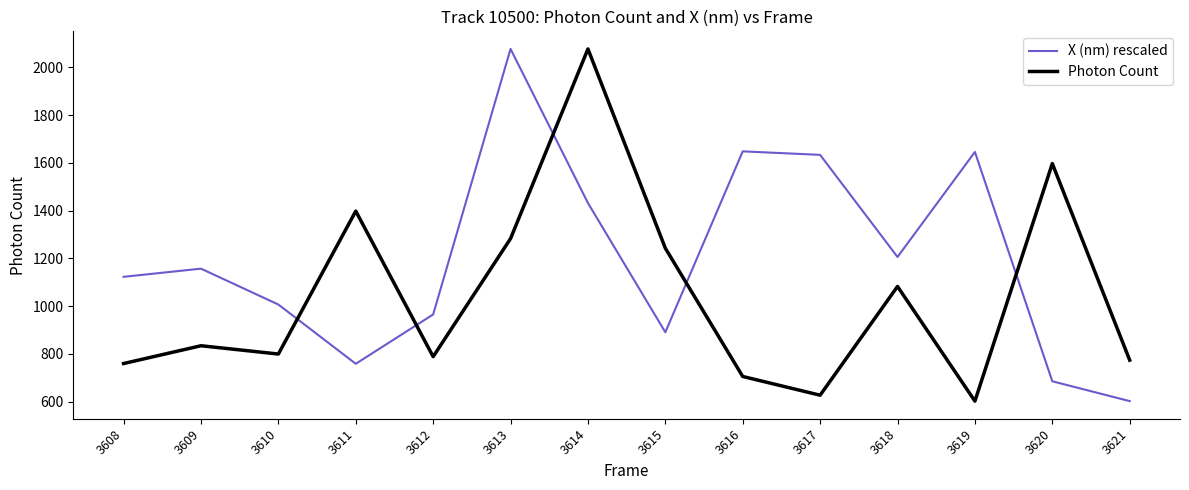

Is the value of X (nm) rescaled at 3612 greater than the value of Photon Count at 3608?

Yes